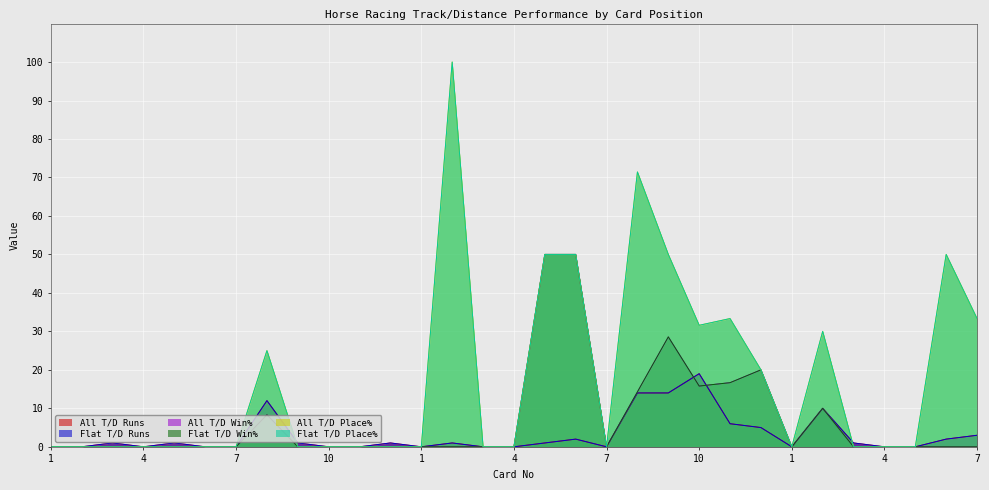

What is the difference between the second highest and minimum values in the Flat T/D Runs series?

14.0